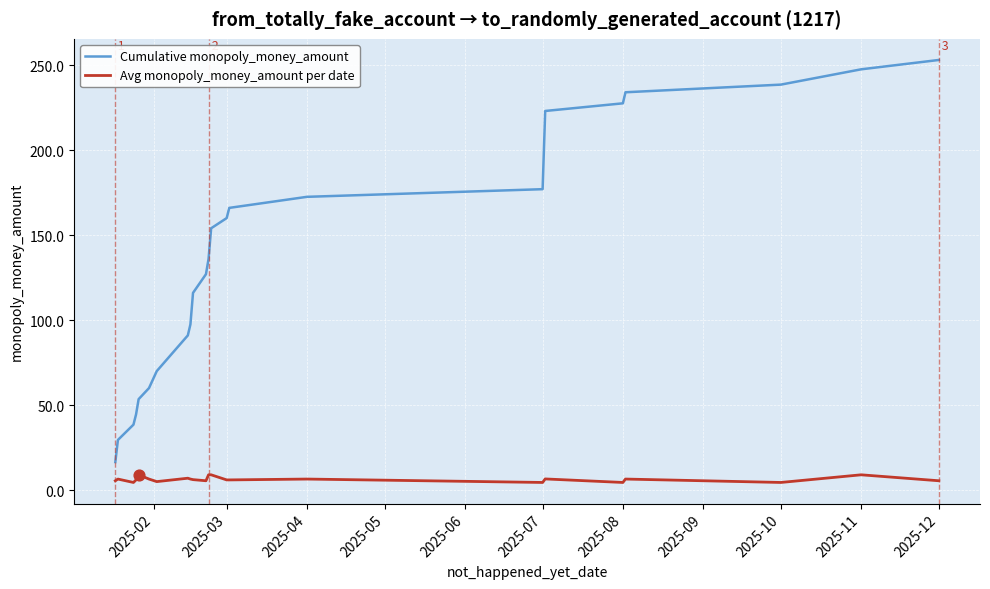

Which series has the widest spread of values?

Cumulative monopoly_money_amount